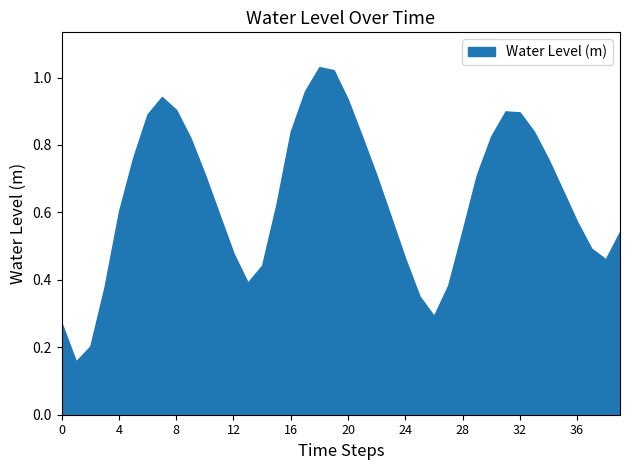

Does the chart have visible grid lines?

No